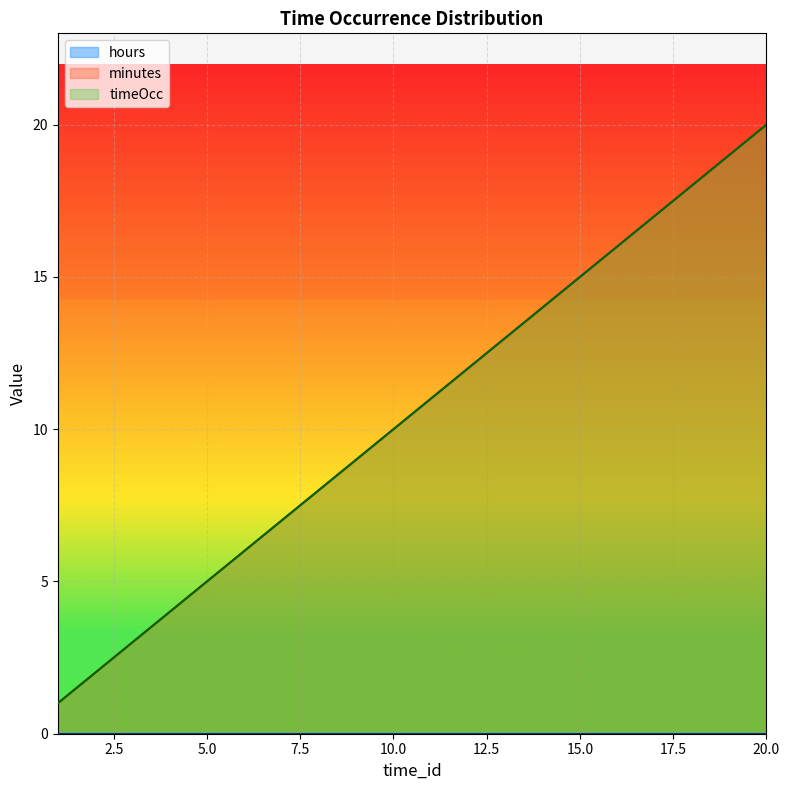

What is the difference between the timeOcc values at 1 and 14?

13